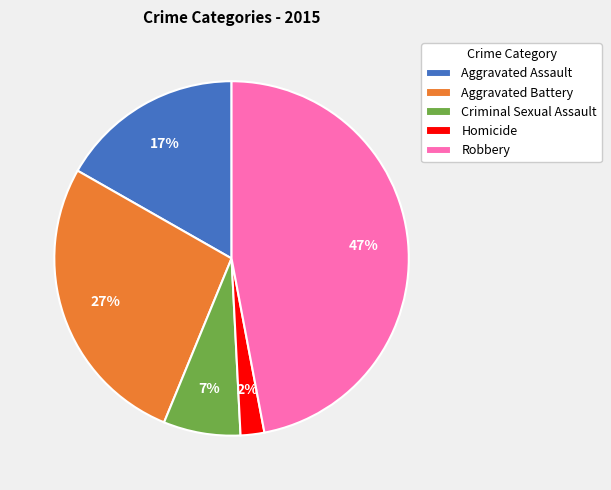

How many segments does this pie chart have?

5